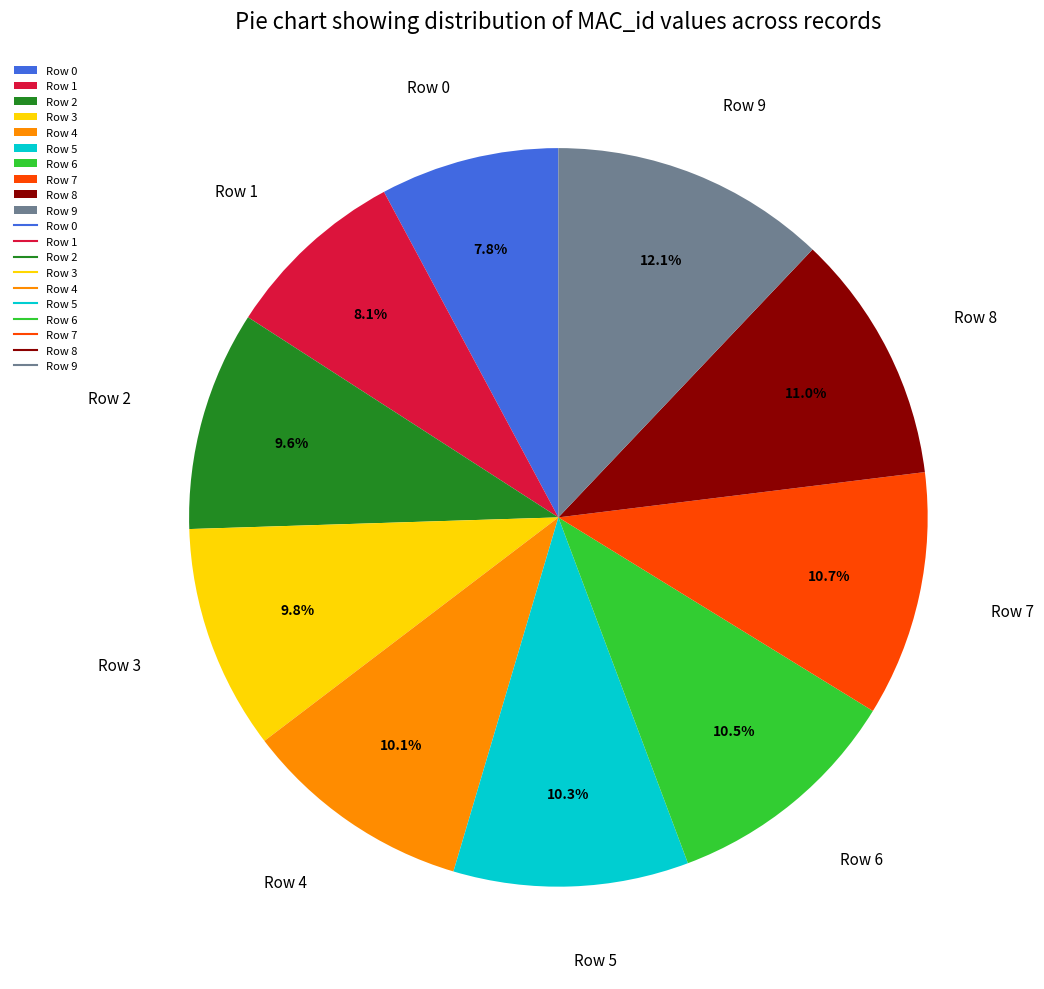

What is the largest slice in the pie chart?

Row 9